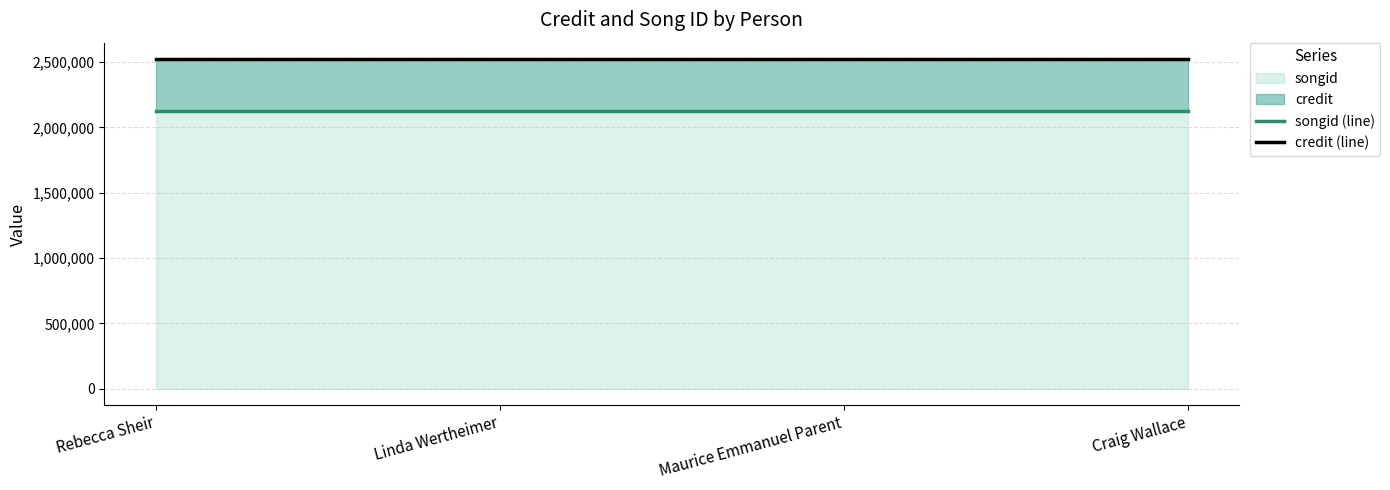

Reading left to right, transcribe all the data shown in this chart.

songid (line): 2128167	2128167	2128167	2128167
credit (line): 2521981	2521981	2521981	2521981